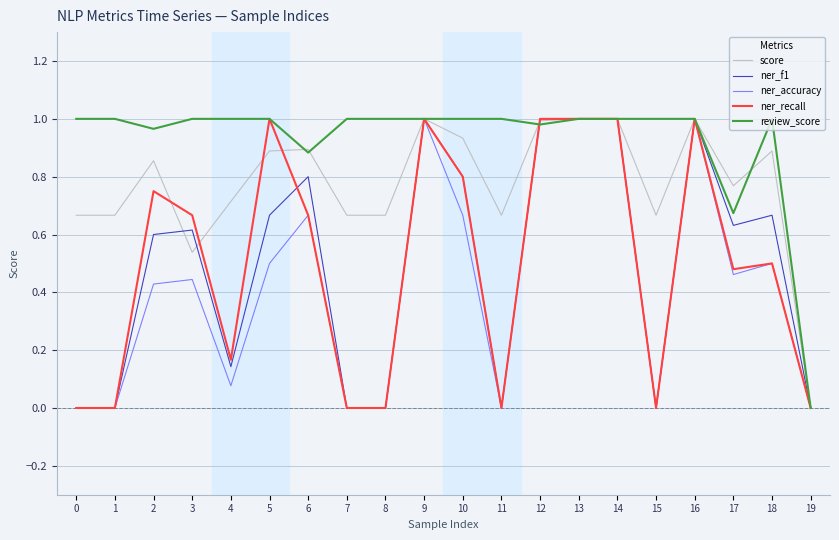

The value of ner_f1 at 8 is 0.0. True or false?

True